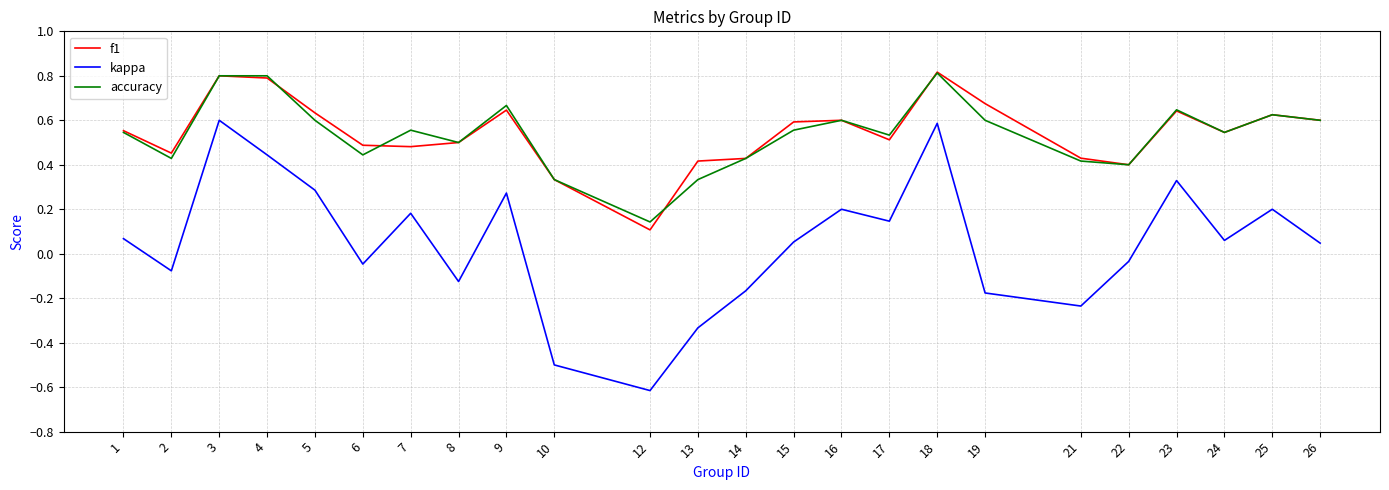

At which label does accuracy reach its minimum?

12